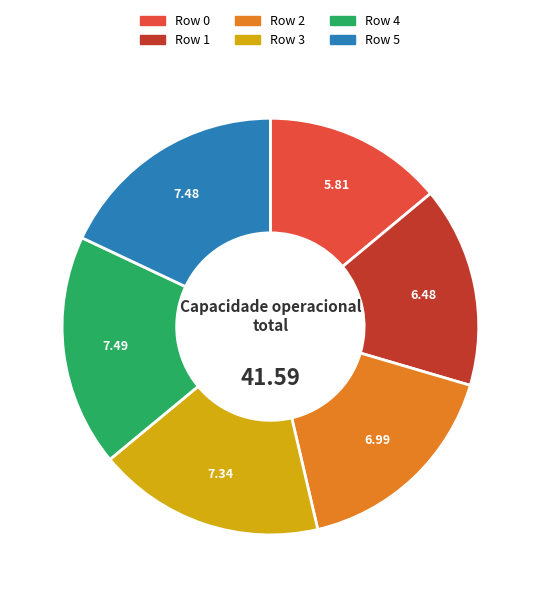

Is there any slice that represents more than half of the pie?

No